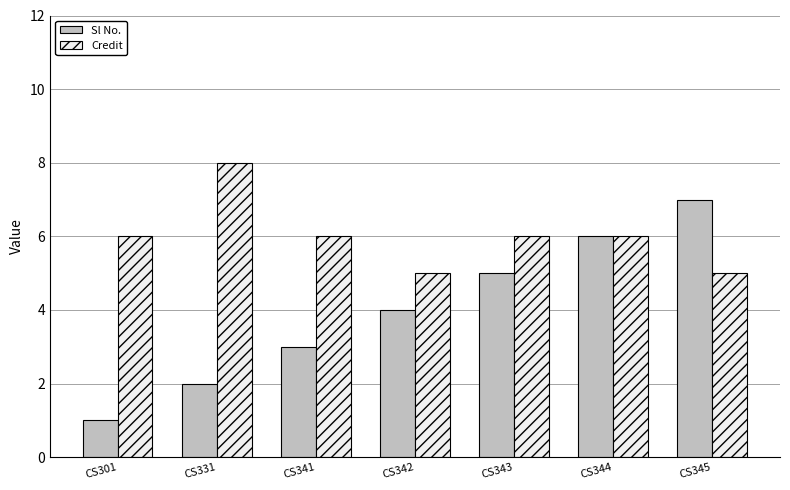

What is the average value of the Sl No. series?

4